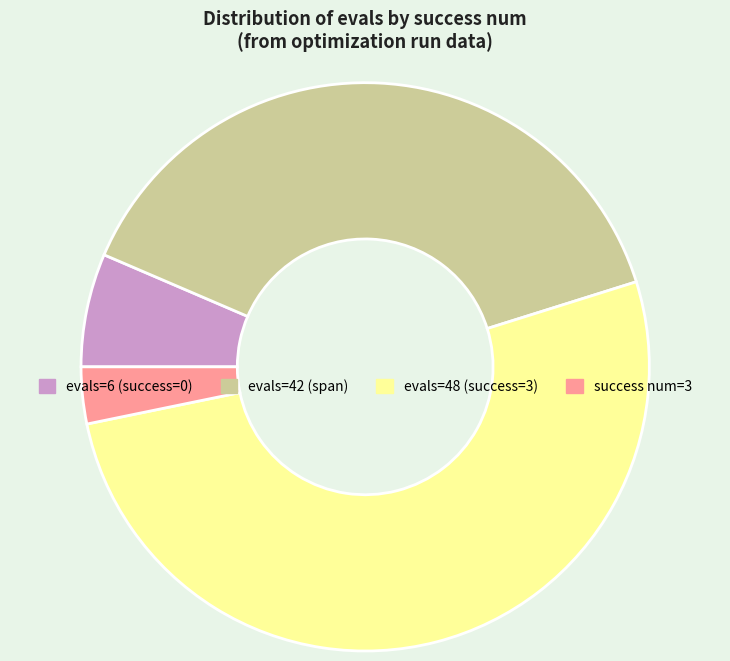

Is there any slice that represents more than half of the pie?

Yes